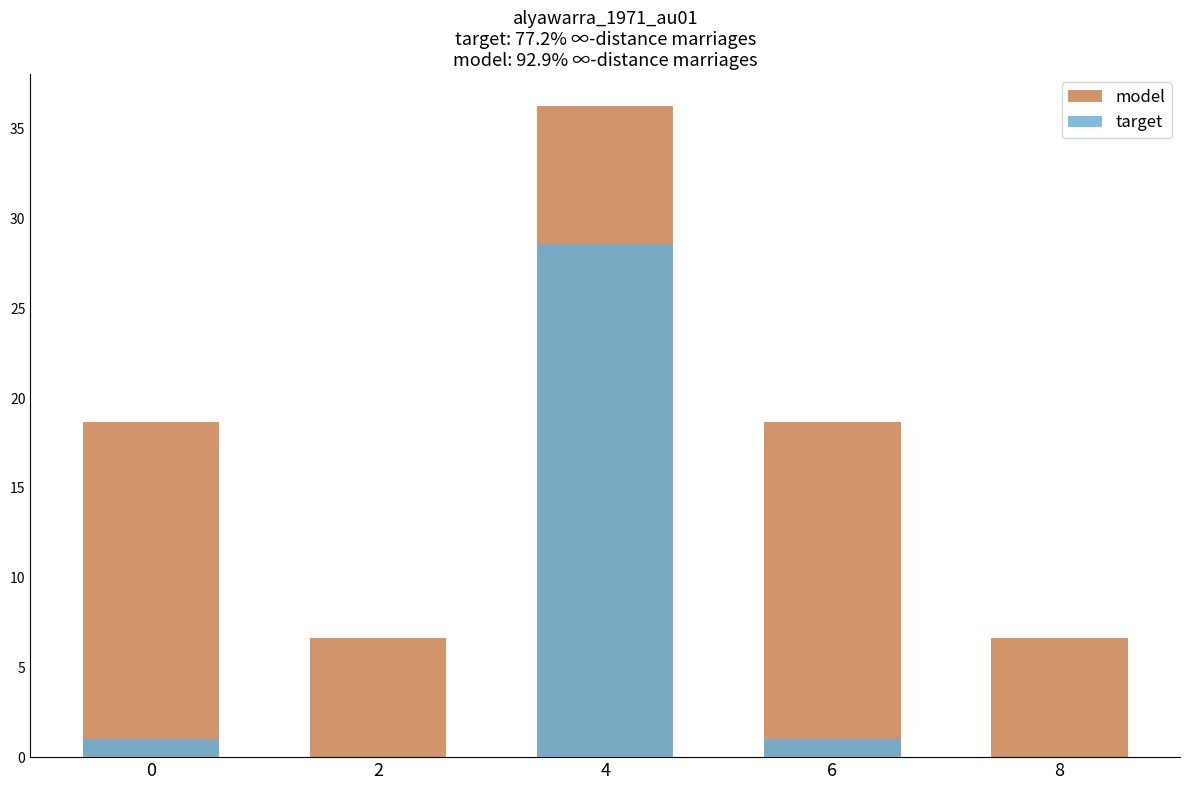

Reading left to right, extract all data points from this chart.

model: 18.7	6.7	36.2	18.7	6.7
target: 1.0	0.0	28.6	1.0	0.0